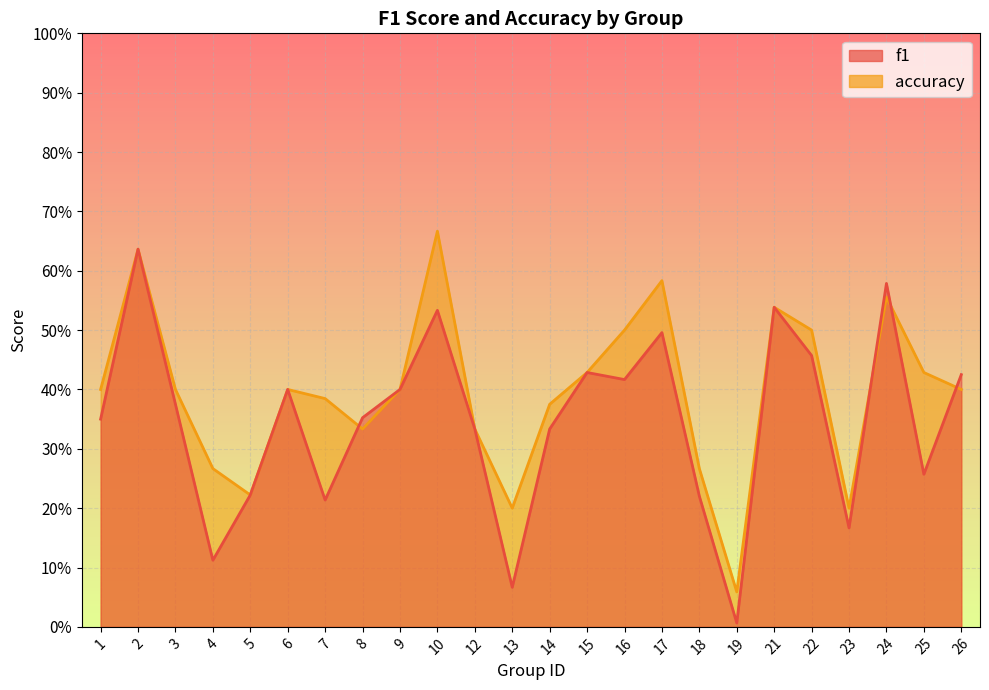

How many intersections are there between f1 and accuracy?

4